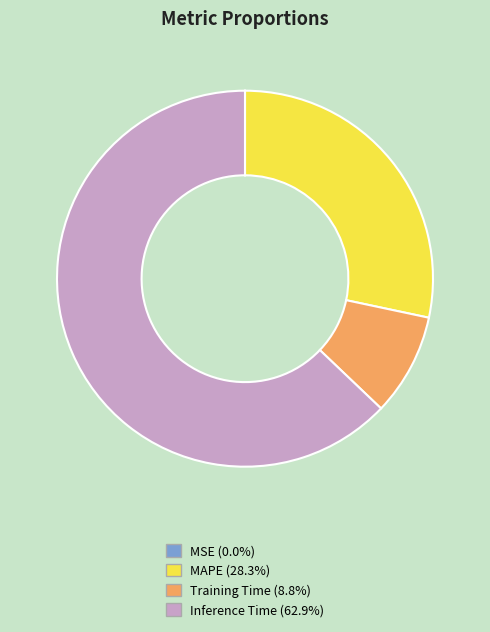

Do Inference Time and MAPE together represent more than half of the pie?

Yes